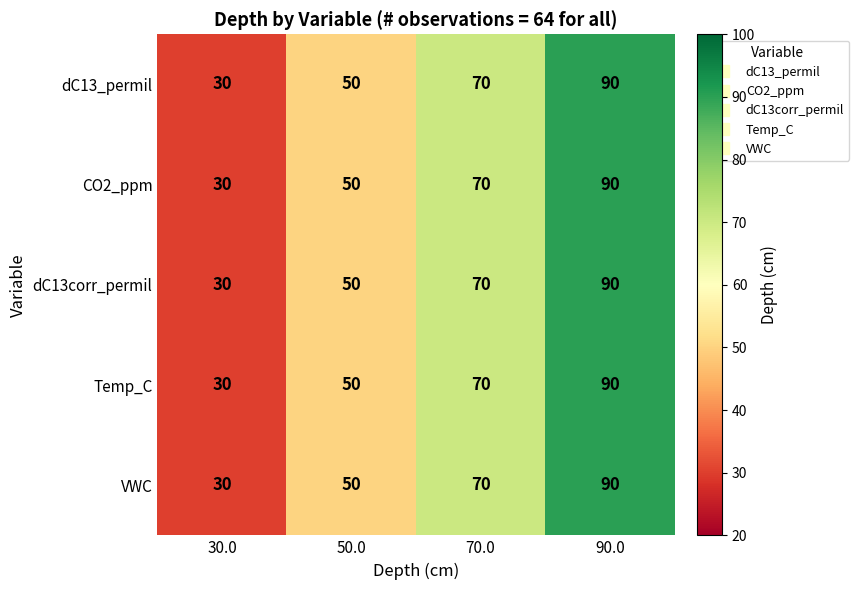

What is the difference between the second highest and minimum values in the CO2_ppm series?

40